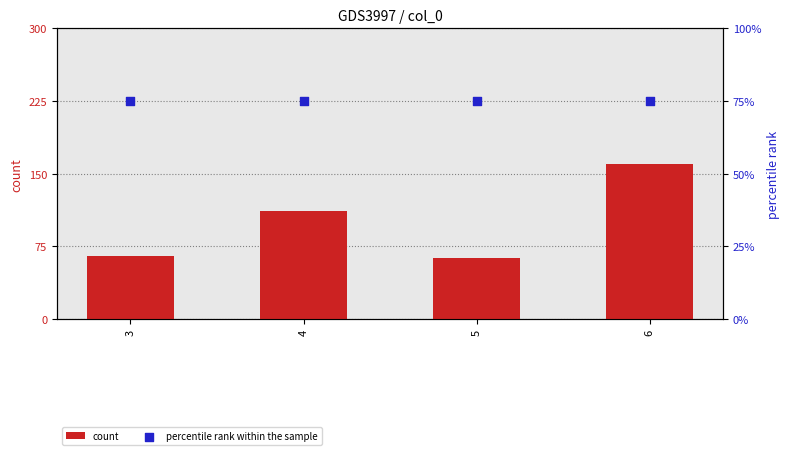

Which series has the largest total across all categories?

count